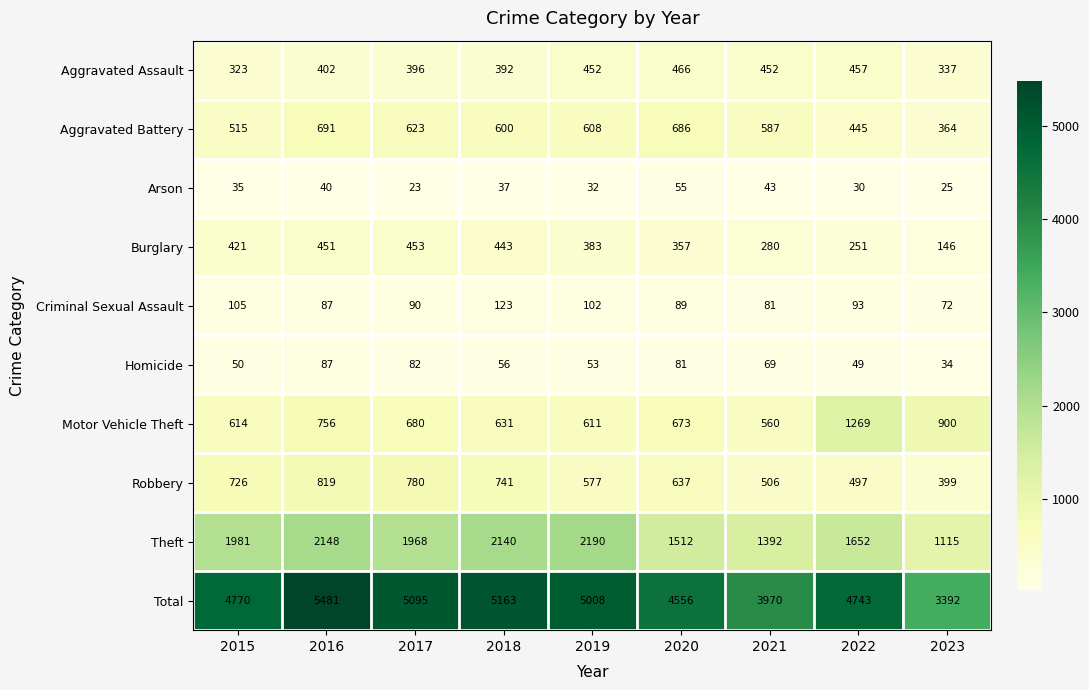

How many data points does each series have?

9